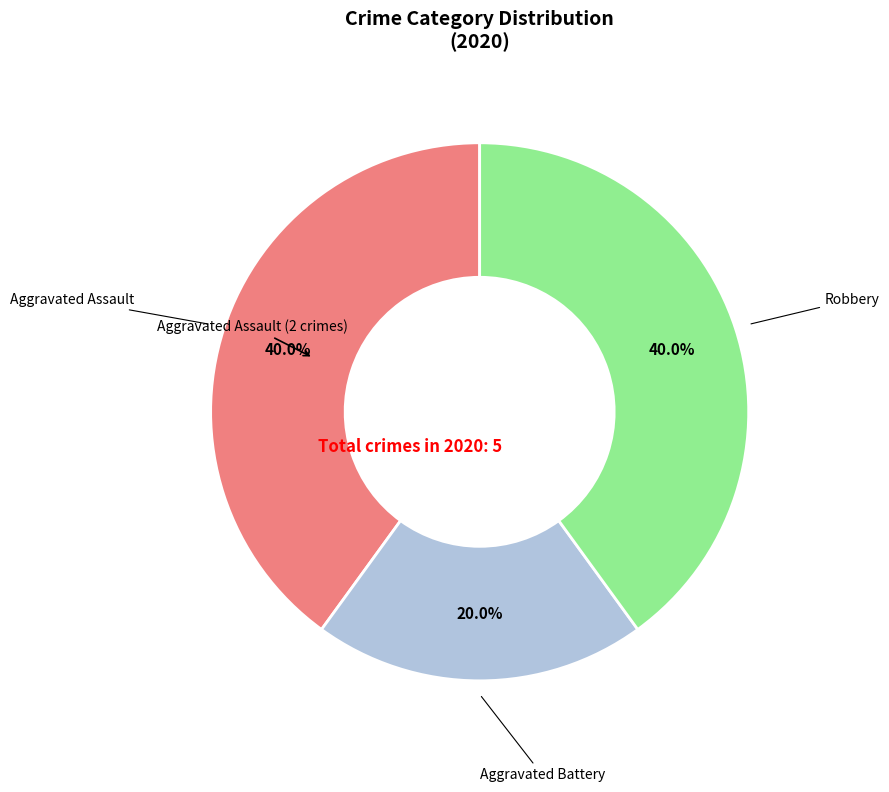

How many slices are in this pie chart?

3